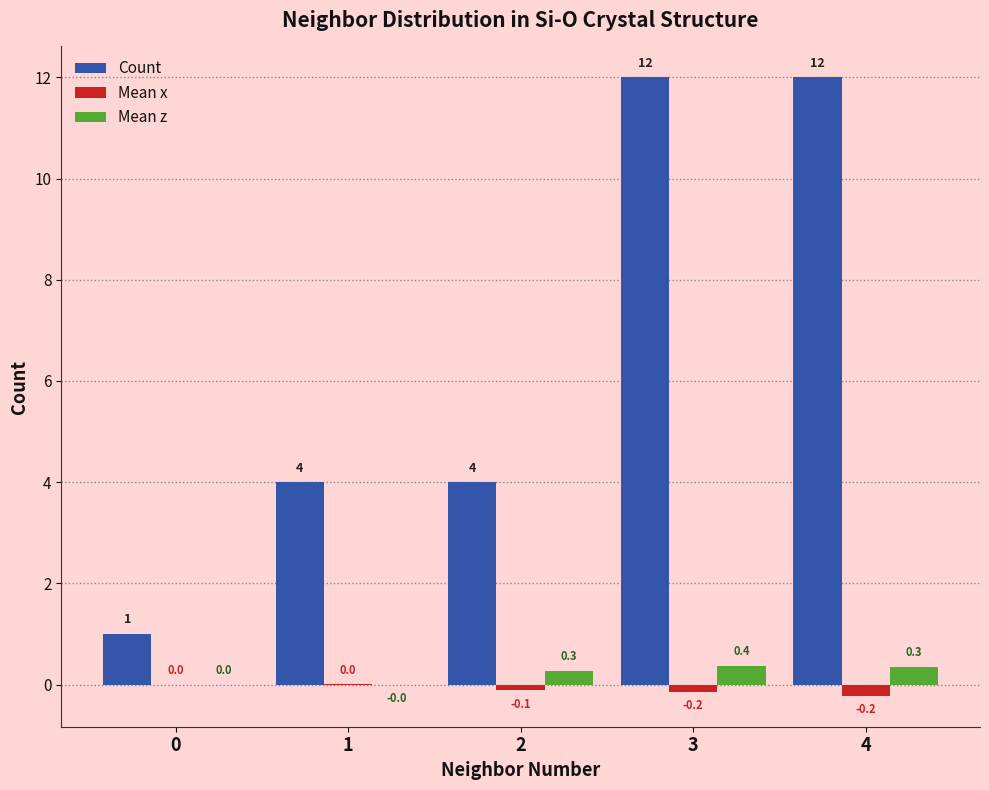

How many data points does each series have?

5